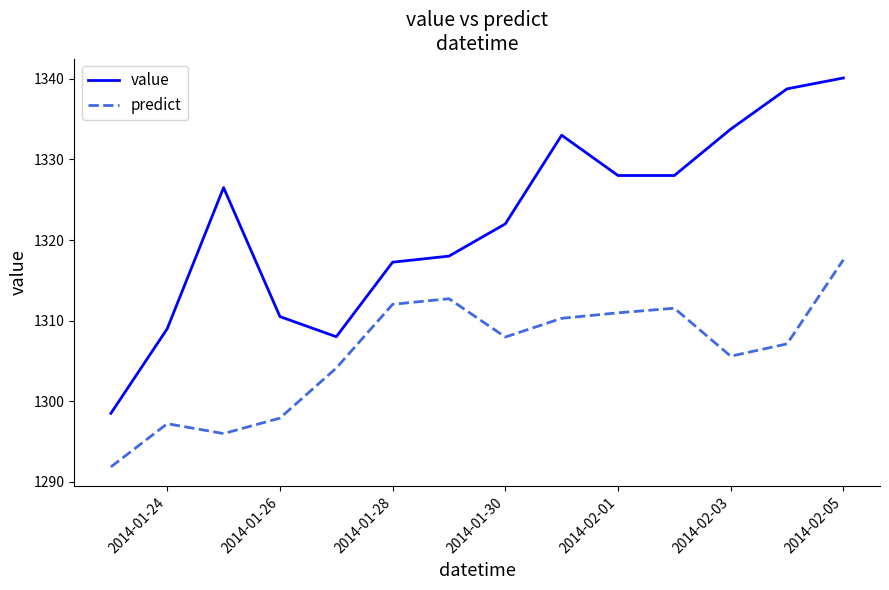

What is the greatest value displayed?

1340.1